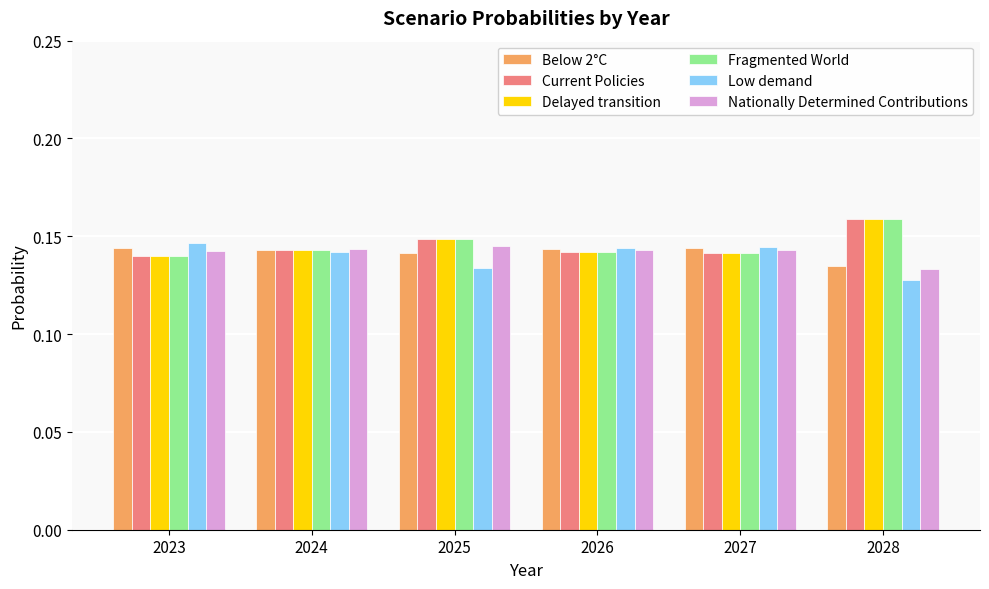

The Nationally Determined Contributions series shows 0.0 at 2027. True or false?

False